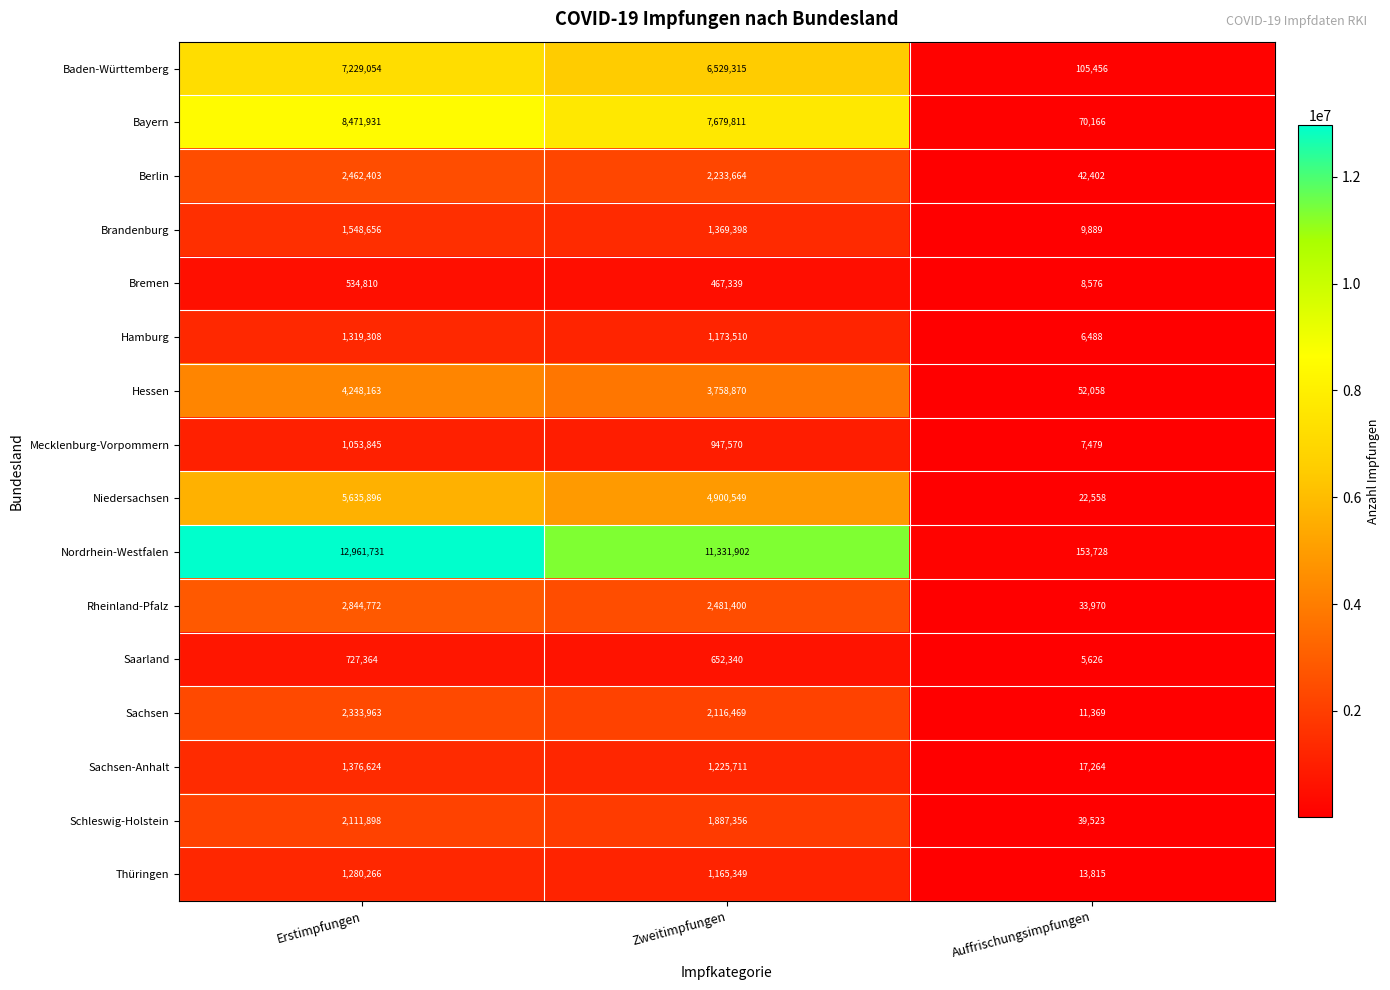

Rank the series by their maximum value, from highest to lowest.

Nordrhein-Westfalen, Bayern, Baden-Württemberg, Niedersachsen, Hessen, Rheinland-Pfalz, Berlin, Sachsen, Schleswig-Holstein, Brandenburg, Sachsen-Anhalt, Hamburg, Thüringen, Mecklenburg-Vorpommern, Saarland, Bremen